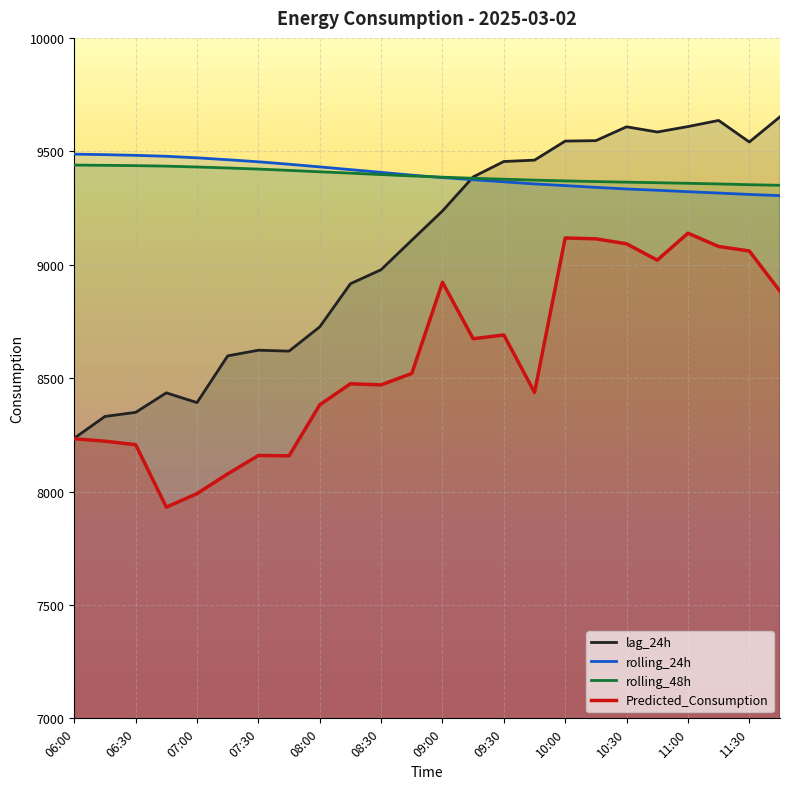

Which series has the largest total across all categories?

rolling_24h